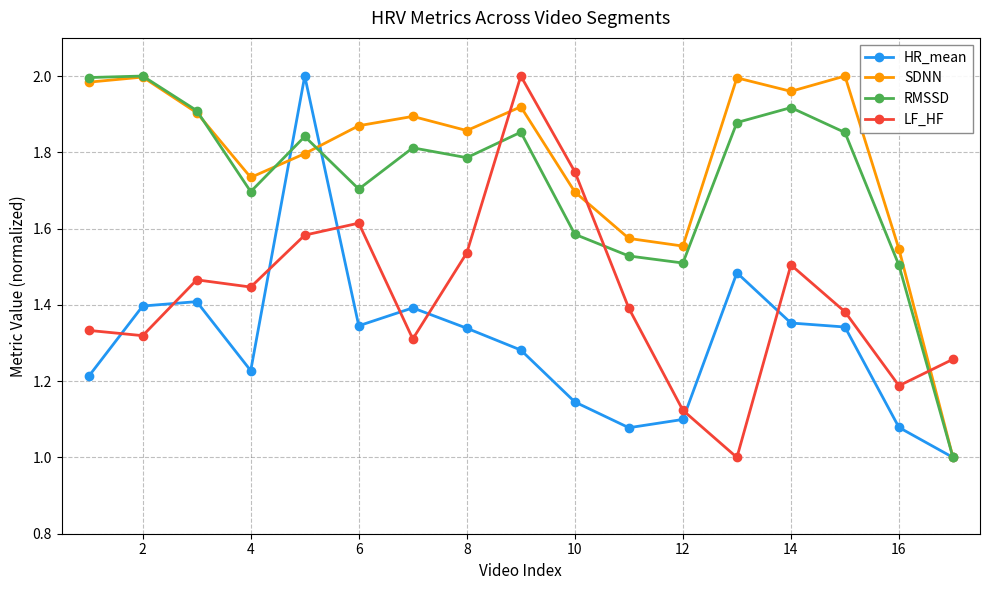

True or false: RMSSD and LF_HF intersect in this chart.

True